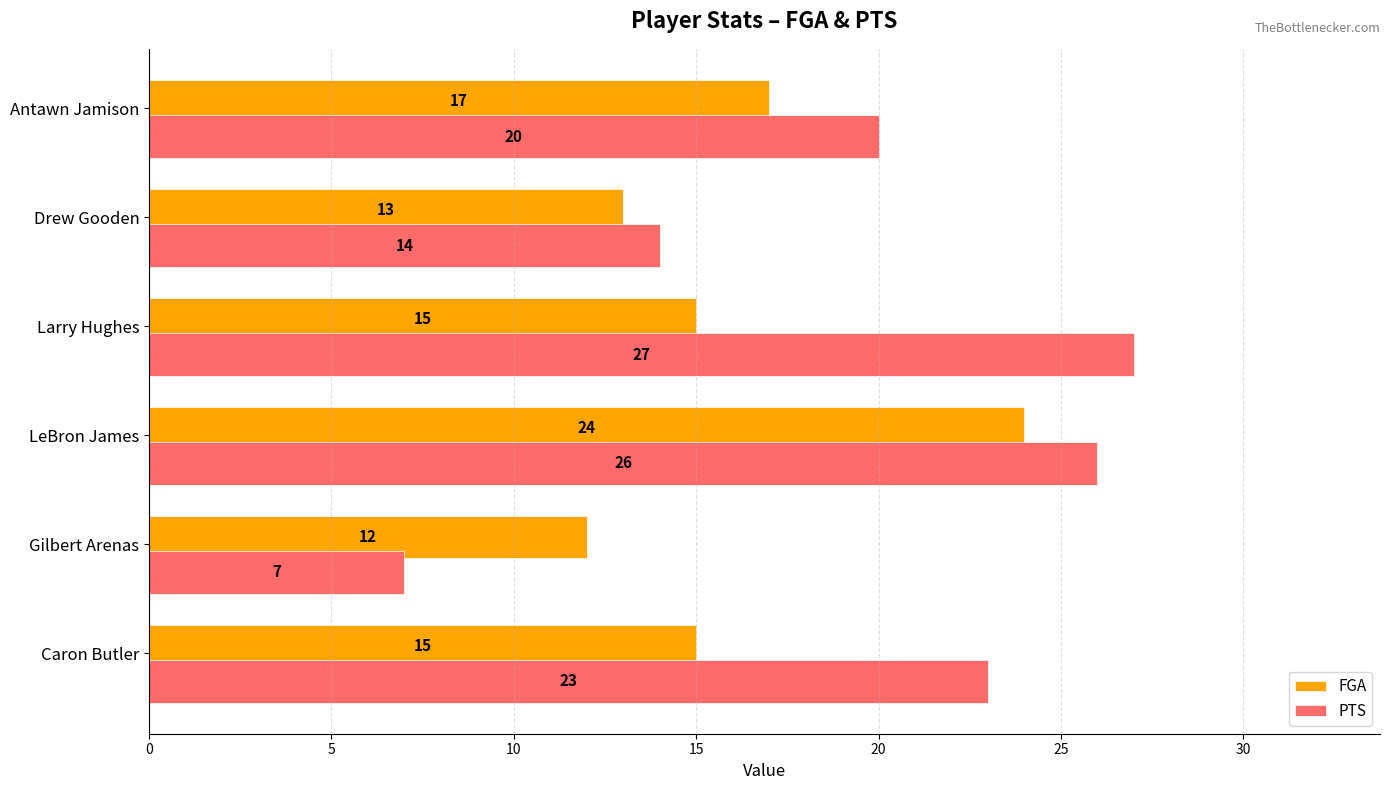

Is it true that FGA equals 12 at Gilbert Arenas?

True